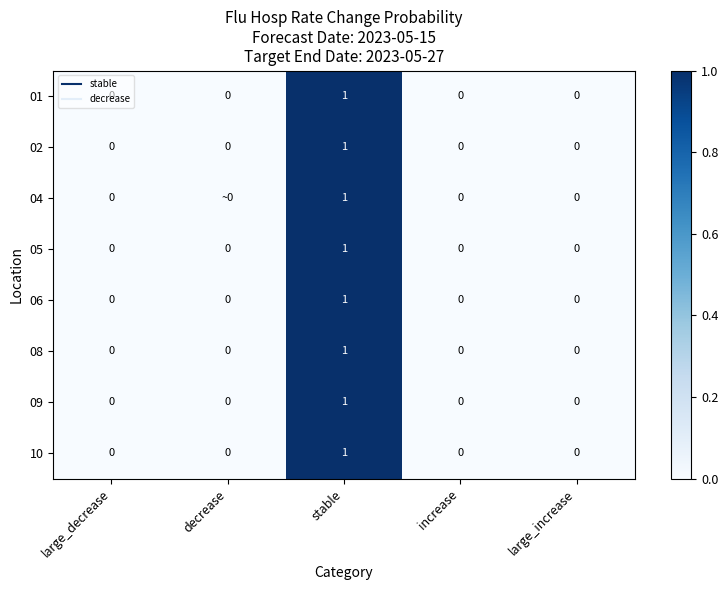

What value does the 01 series have at stable?

1.0